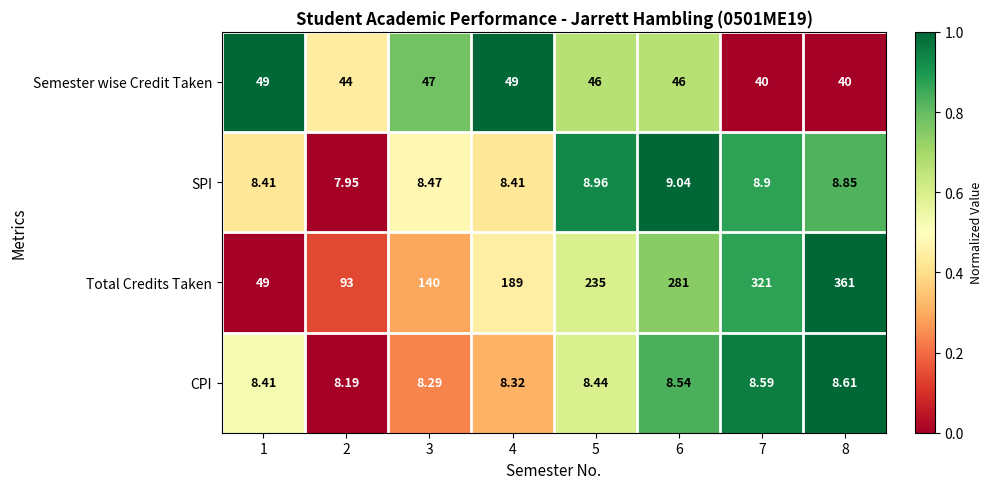

List the series in order of their peak value, lowest first.

CPI, SPI, Semester wise Credit Taken, Total Credits Taken